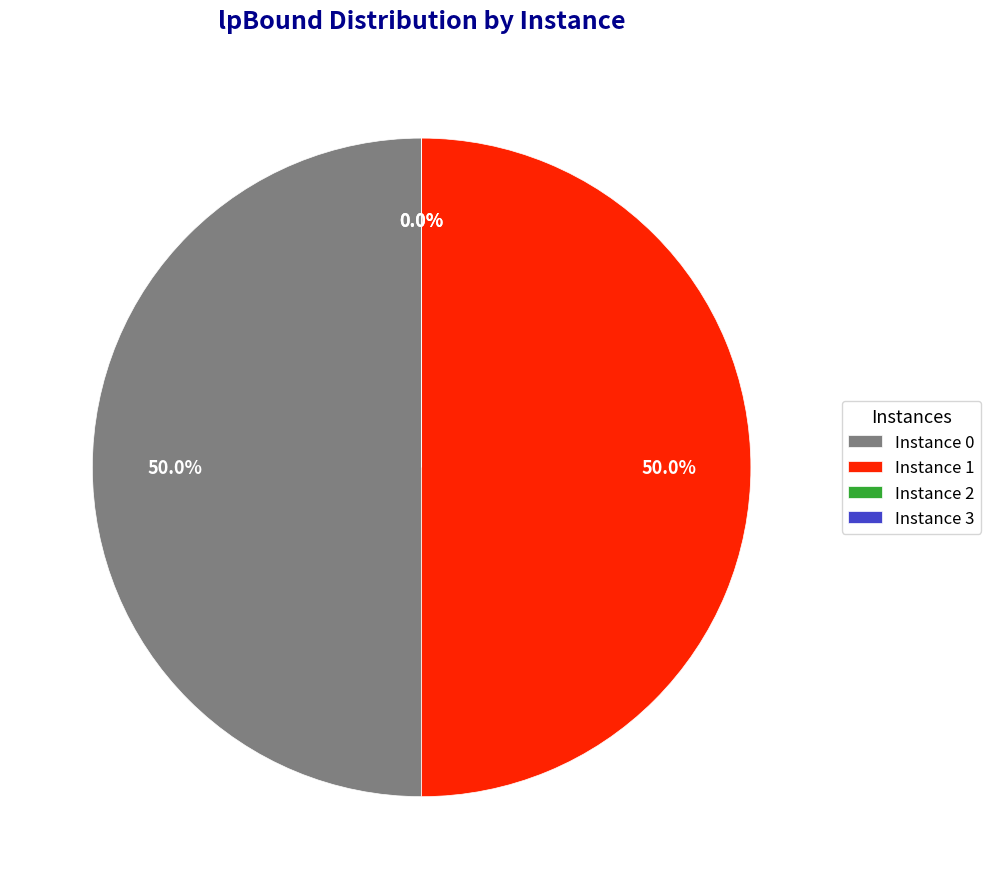

Is the sum of 2 and 1 greater than half?

Yes